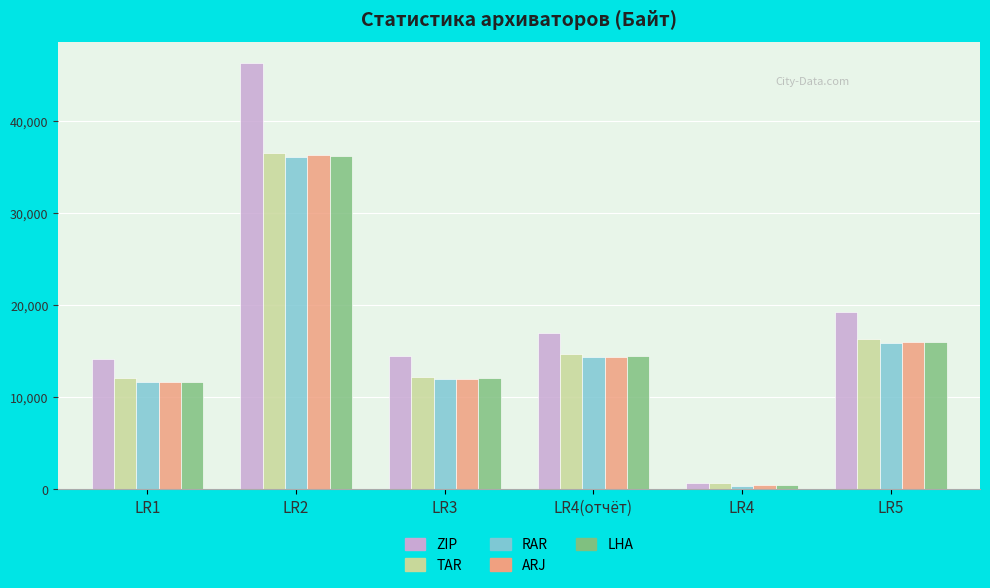

What are all the series names shown in the legend?

ZIP, TAR, RAR, ARJ, LHA